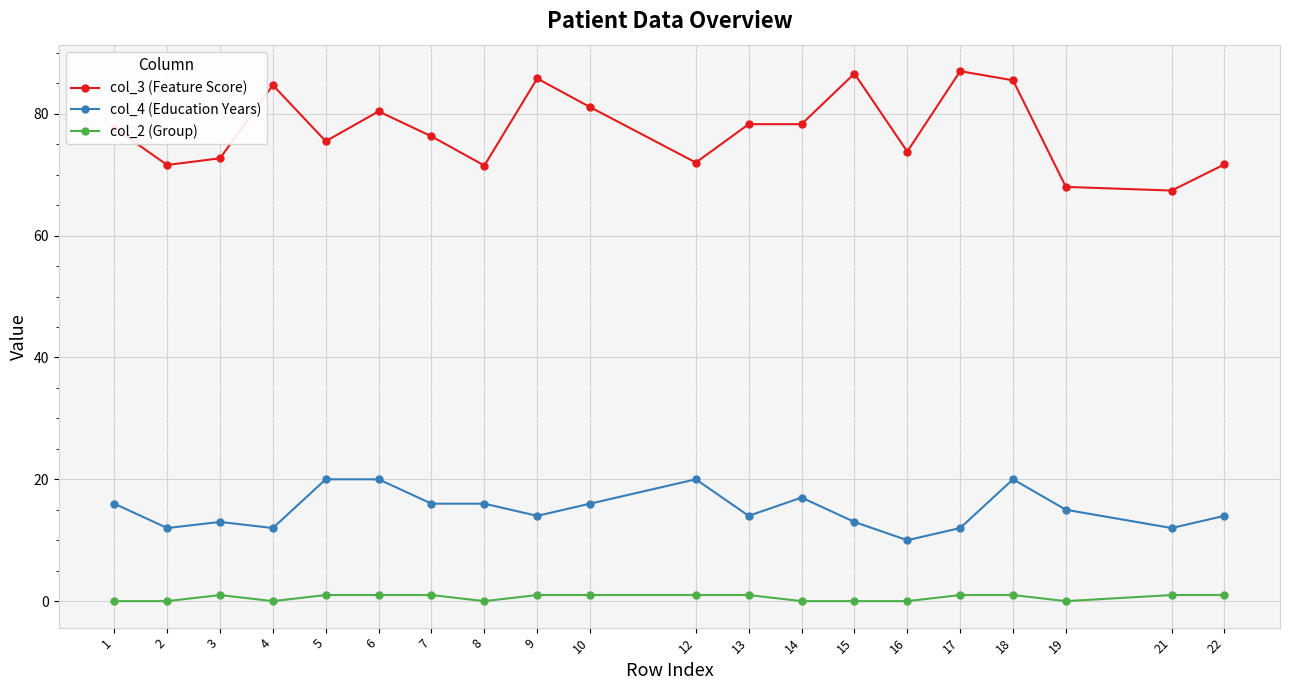

Is it true that col_4 (Education Years) equals 12.0 at 21?

True